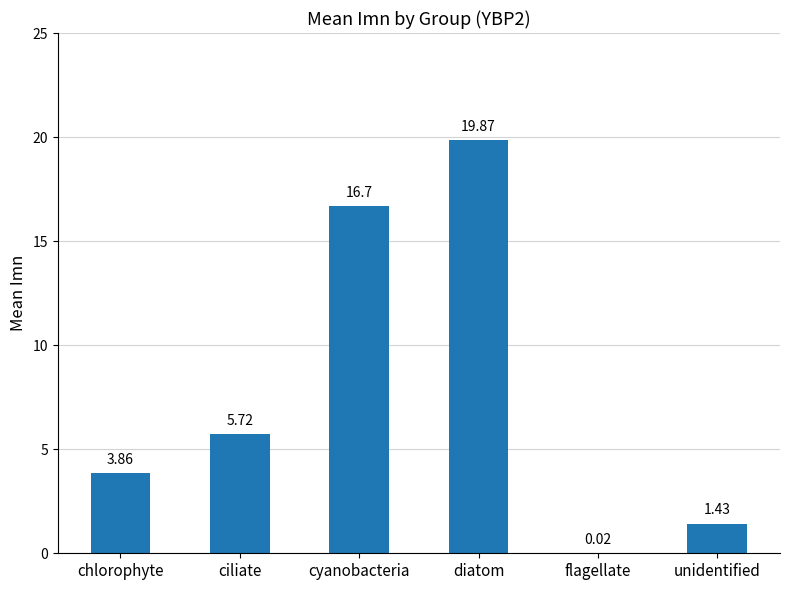

What is the change in value from diatom to unidentified?

-18.4